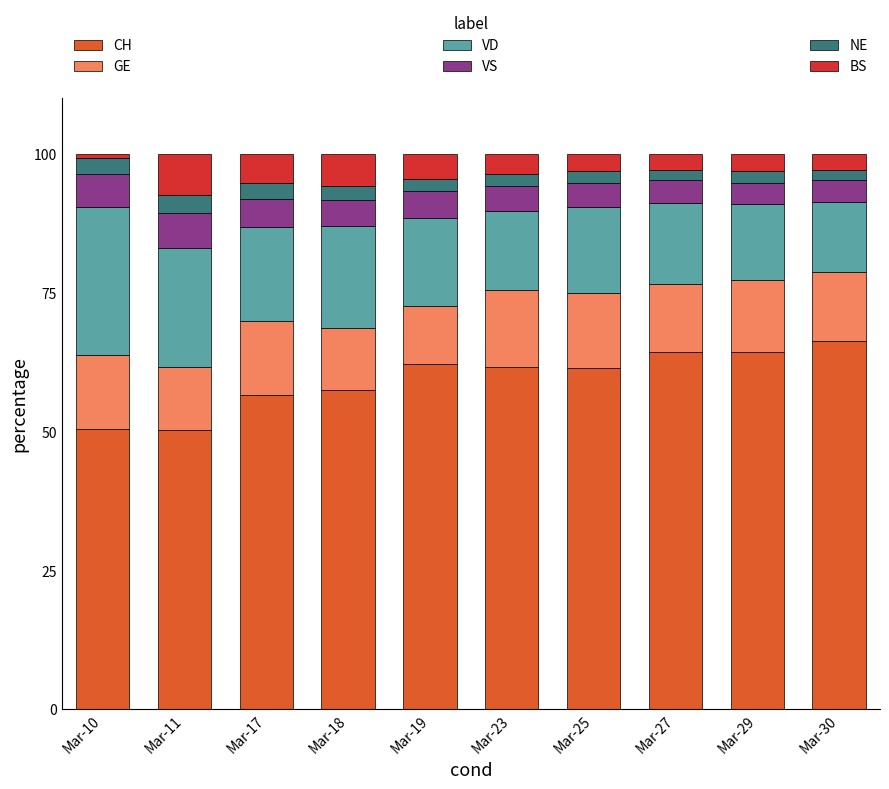

True or false: CH has a value of 66.3 at Mar-30.

True